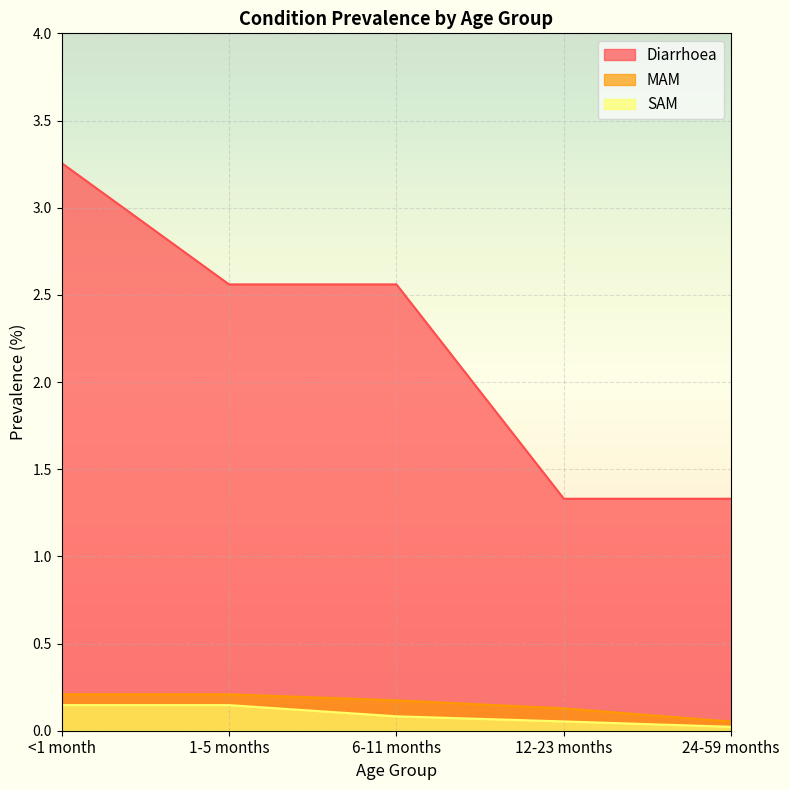

True or false: SAM and MAM cross at least once.

False